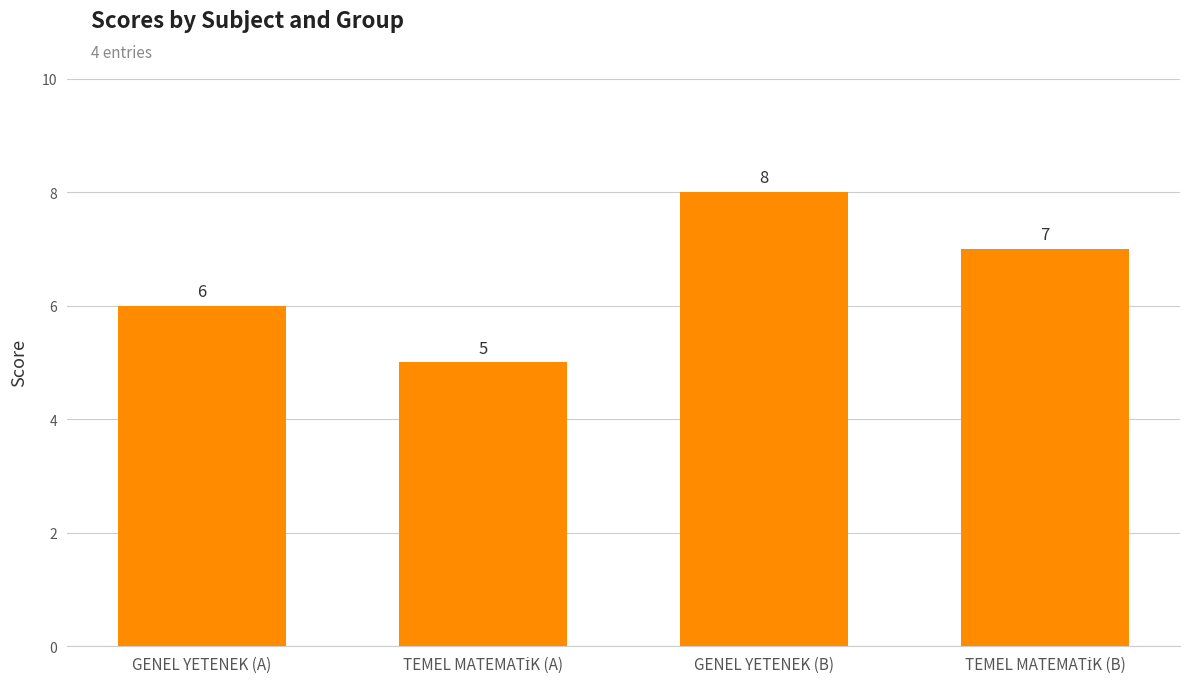

Is it true that the value at GENEL YETENEK (B) is 12?

False